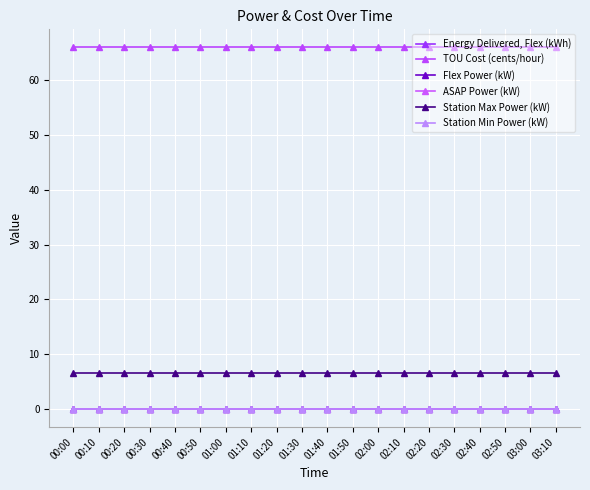

True or false: Station Max Power (kW) and ASAP Power (kW) intersect in this chart.

False